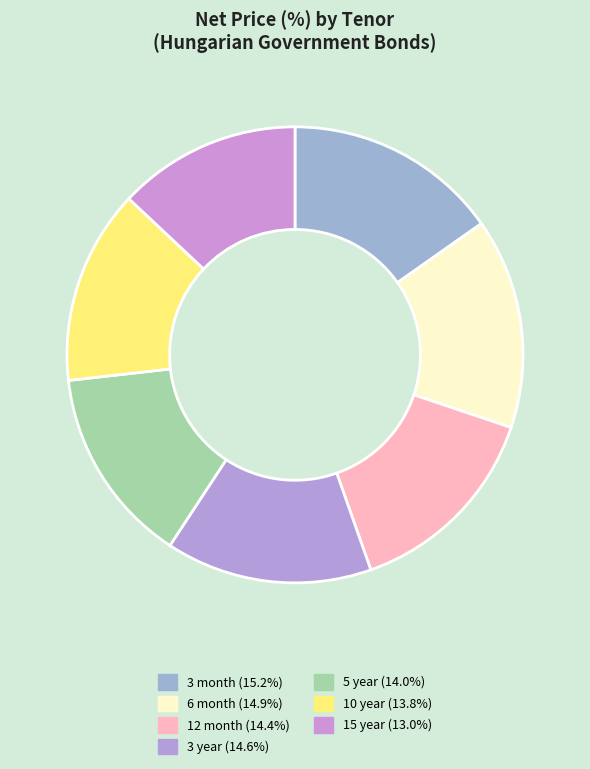

Which has a higher value, 15 year or 6 month?

6 month